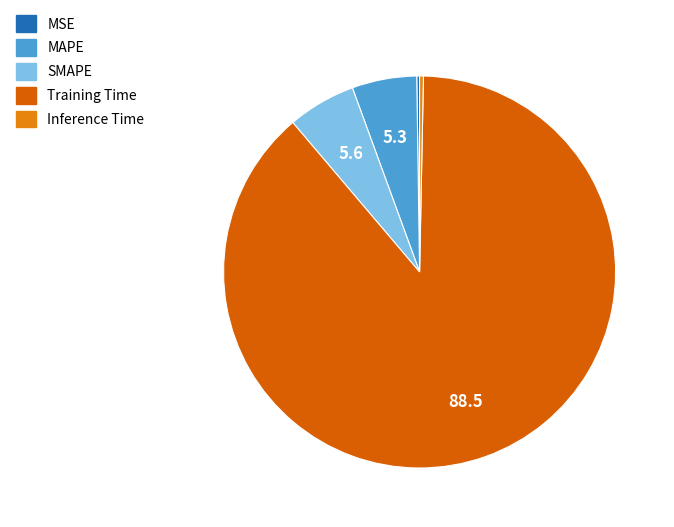

Does any single category account for the majority?

Yes